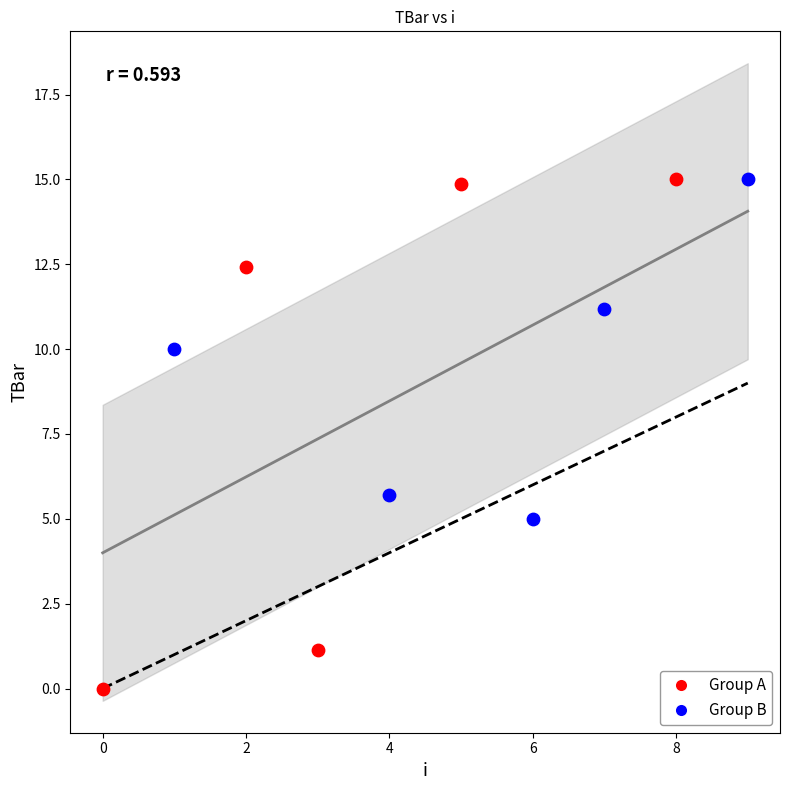

Which series contains the lowest Y value?

Group A